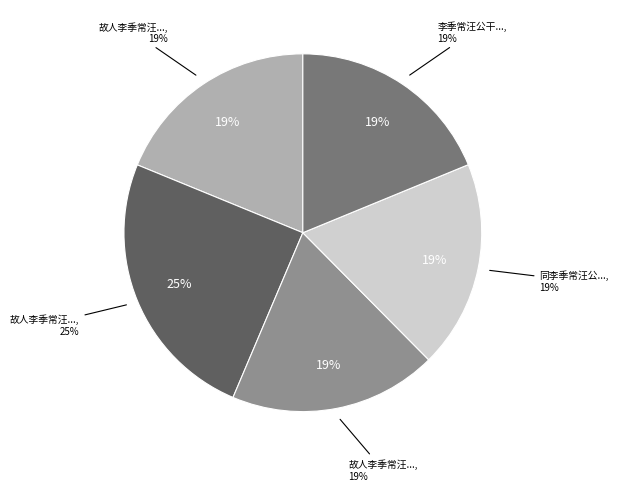

What is the total percentage of 李季常汪公干移居北园和季常 and 故人李季常汪公干自维扬来访志喜用季常韵 其二?

37.6%